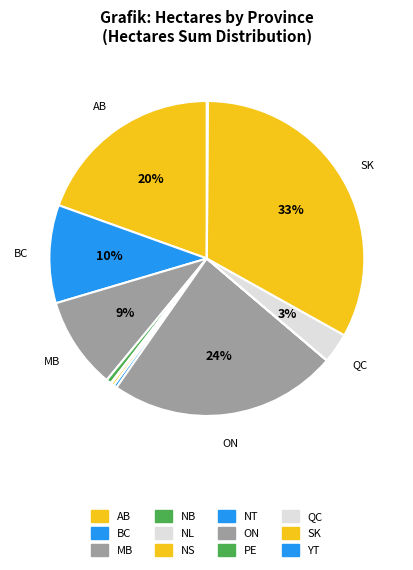

Do MB and NB together represent more than half of the pie?

No